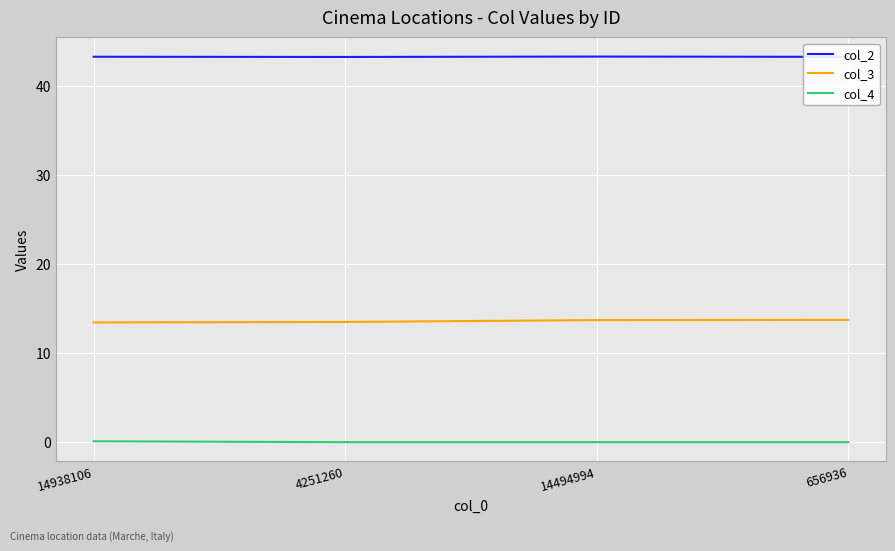

At how many categories does at least one series exceed 4?

4